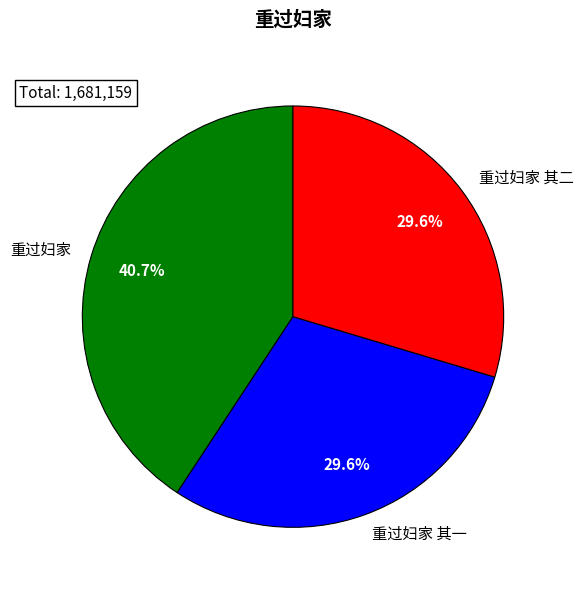

What is the total percentage of 重过妇家 其二 and 重过妇家?

70.4%